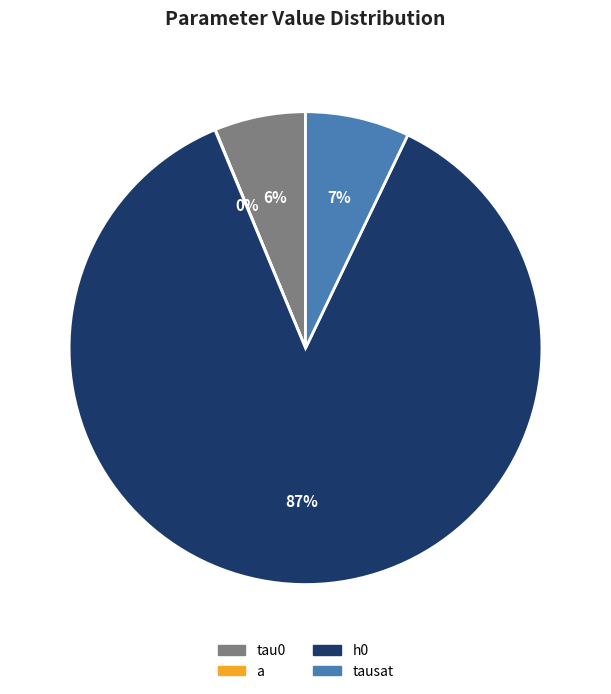

Which has a higher value, tausat or a?

tausat